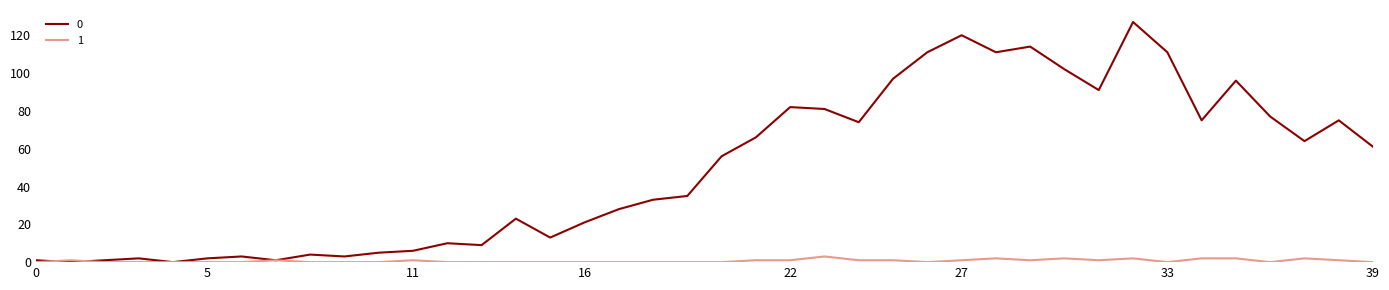

Rank the series by their average value, from lowest to highest.

1, 0